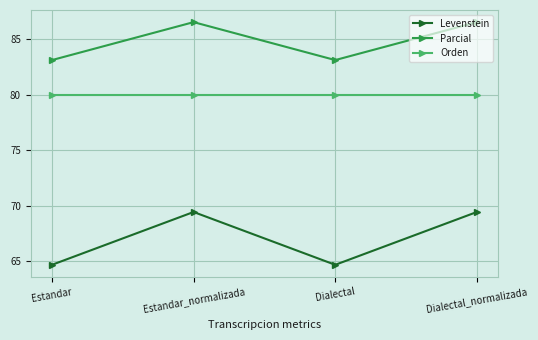

True or false: Parcial and Orden intersect in this chart.

False